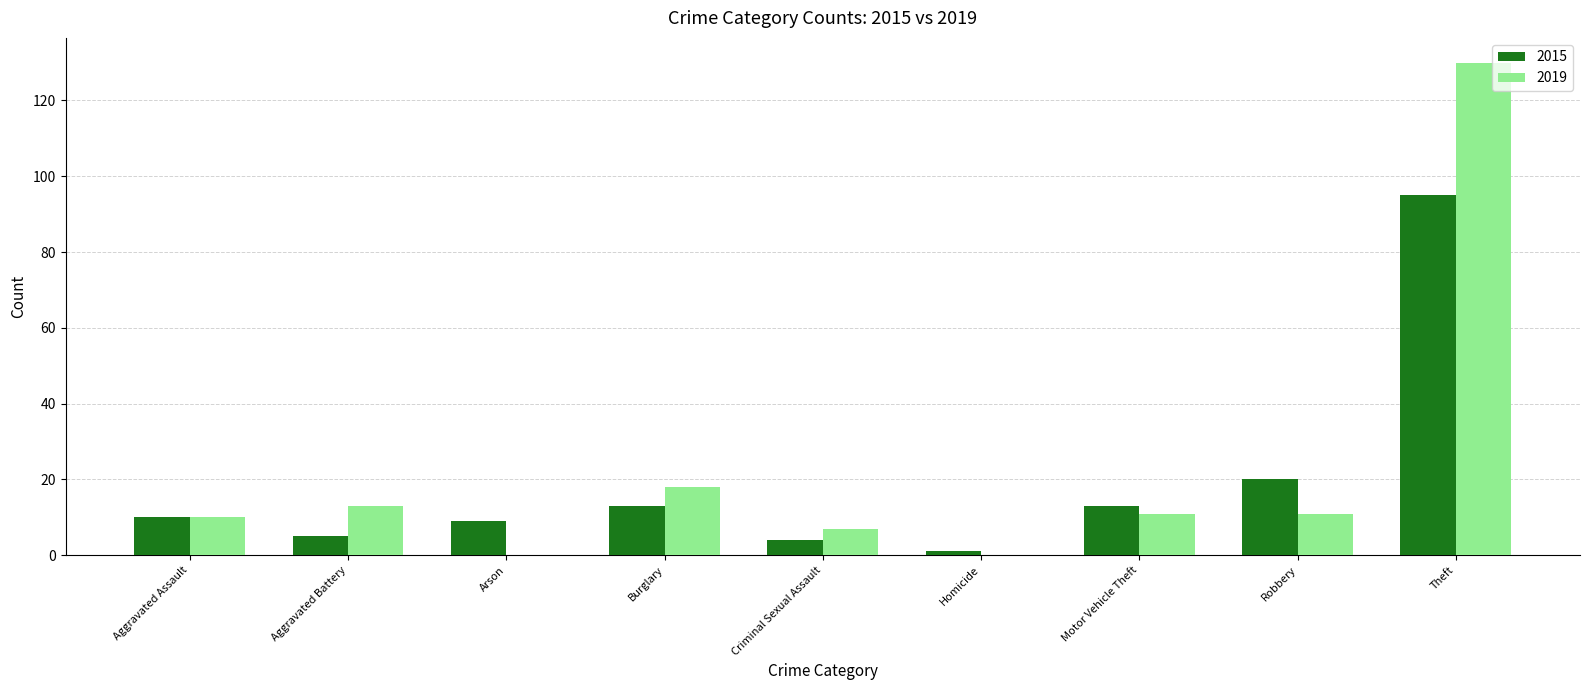

What is the average value of the 2015 series?

19